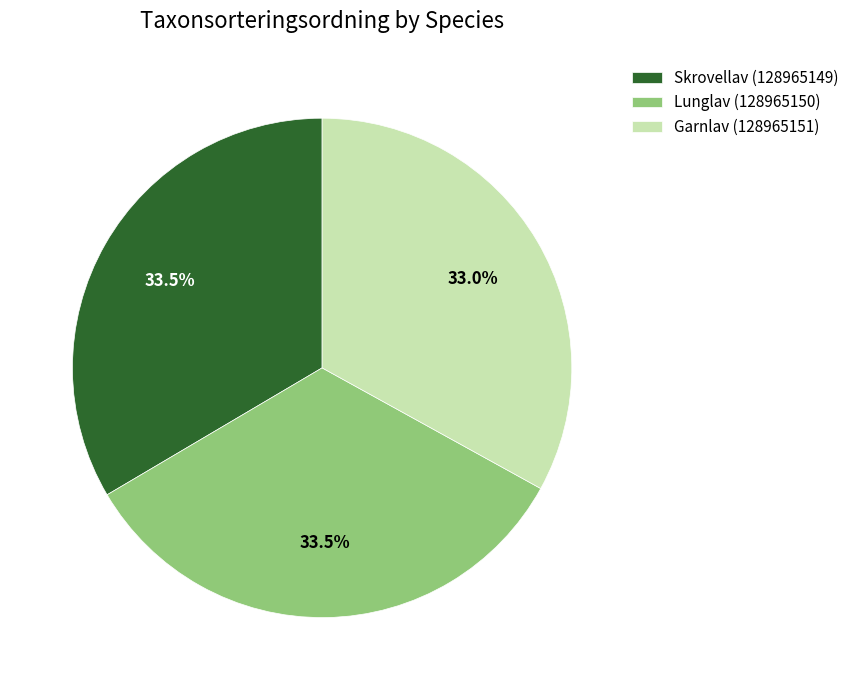

To the nearest percent, what is the combined percentage of Skrovellav (128965149) and Lunglav (128965150)?

67%